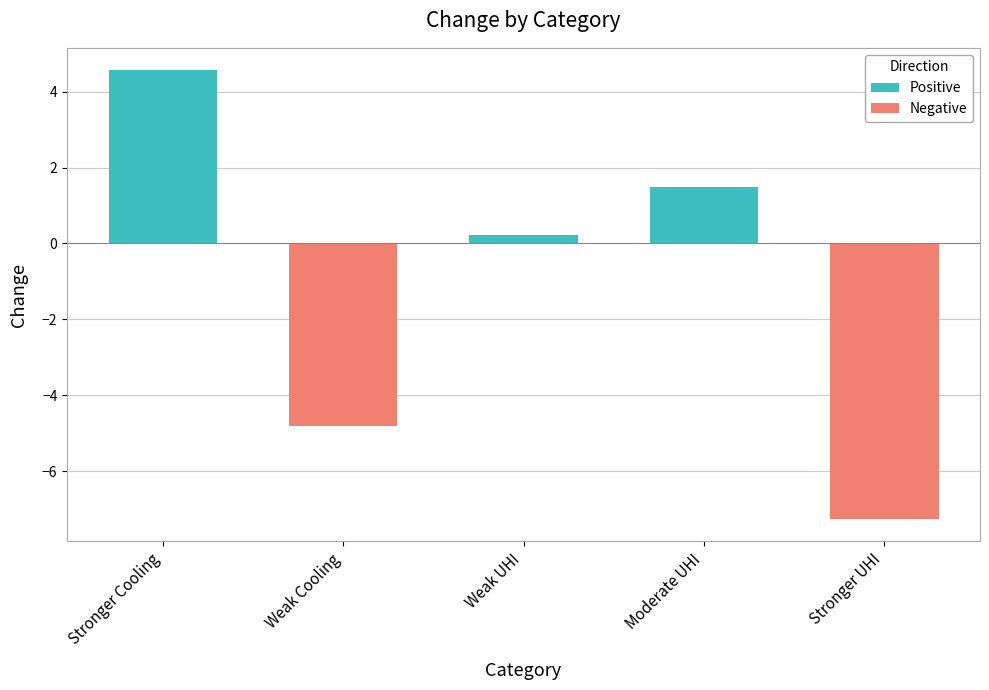

What is the label of the 1st bar from the left?

Stronger Cooling